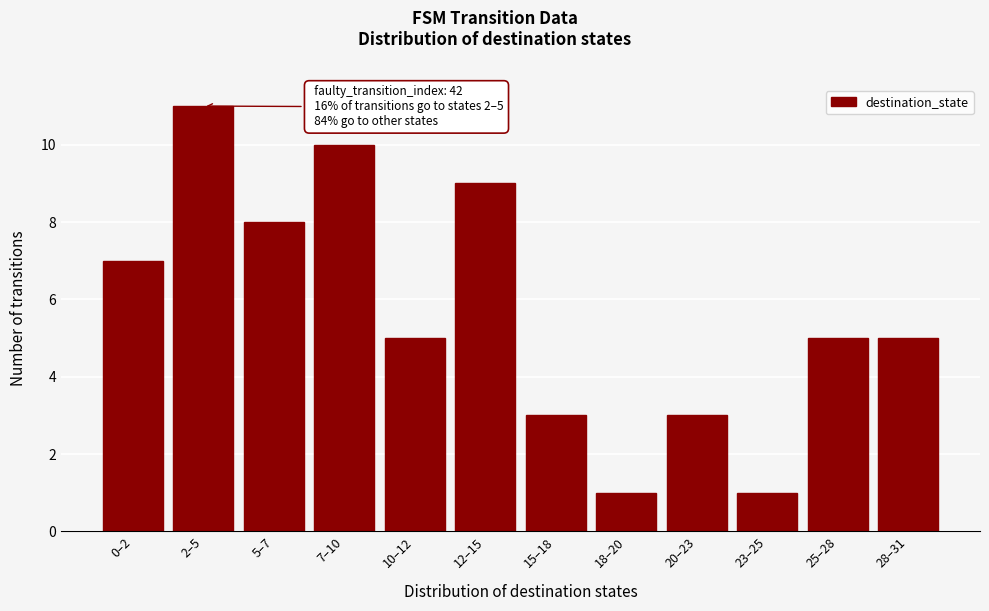

Reading left to right, extract all data points from this chart.

7	11	8	10	5	9	3	1	3	1	5	5